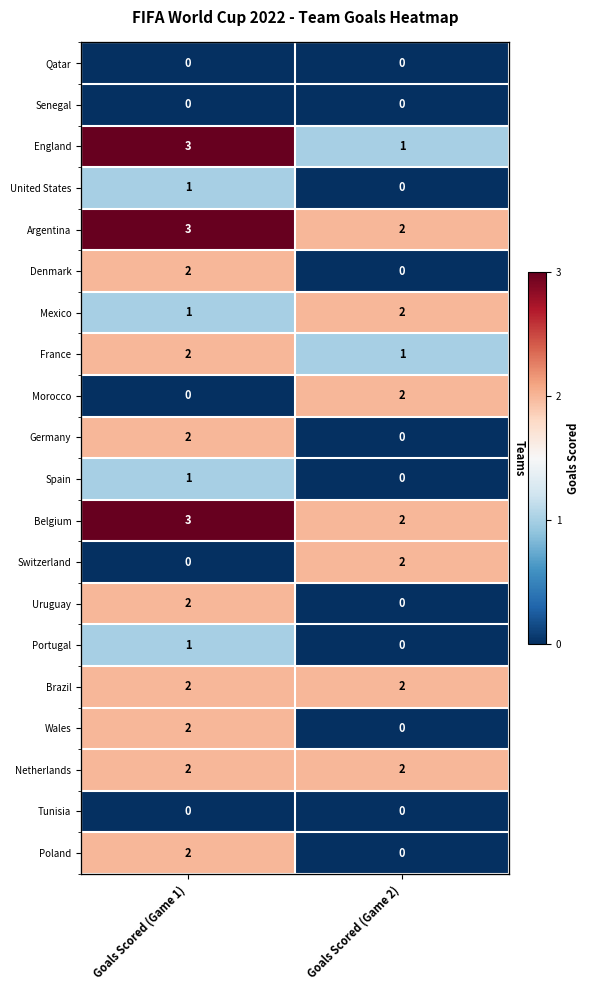

At Goals Scored (Game 2), list the series in order from largest to smallest.

Argentina, Mexico, Morocco, Belgium, Switzerland, Brazil, Netherlands, England, France, Qatar, Senegal, United States, Denmark, Germany, Spain, Uruguay, Portugal, Wales, Tunisia, Poland